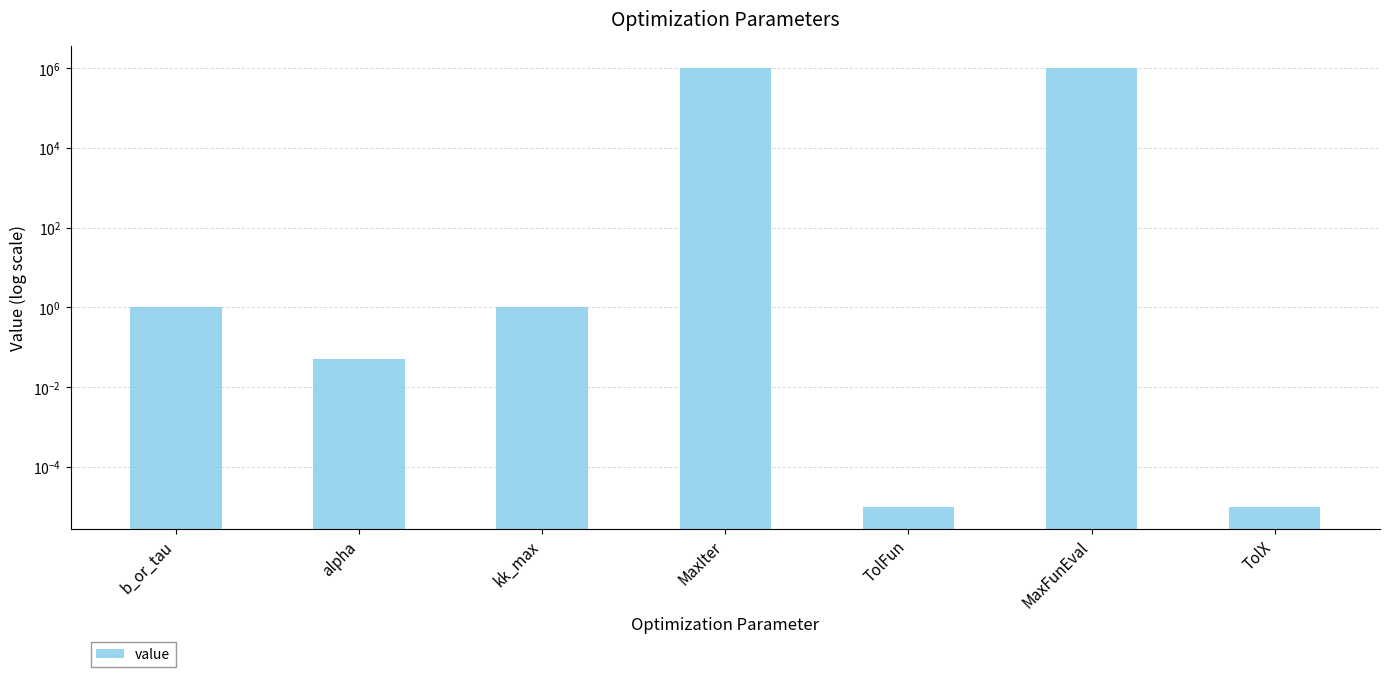

What position from the left is alpha?

2